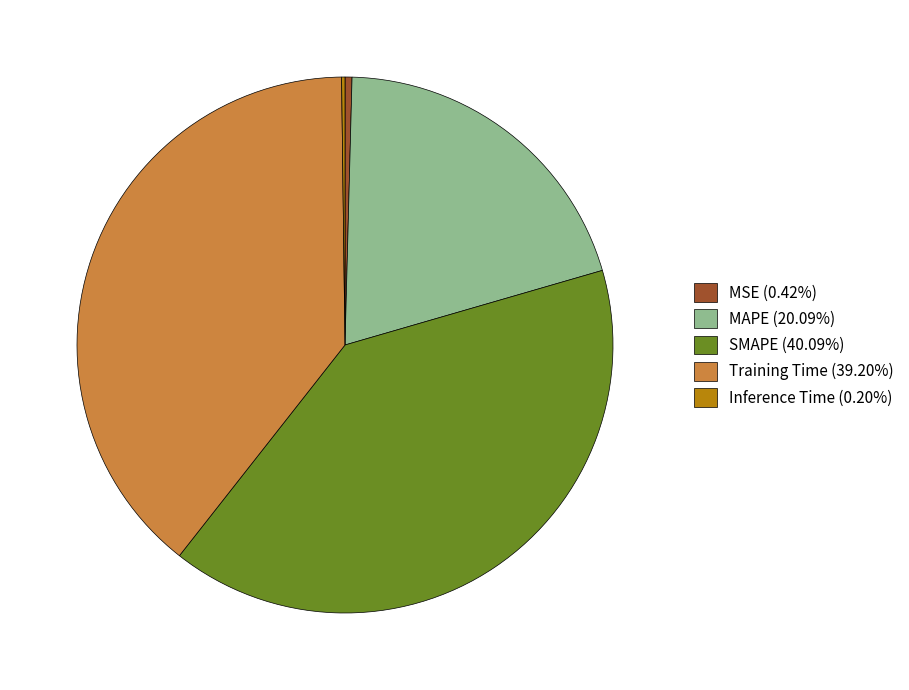

Is there a majority slice in this chart?

No